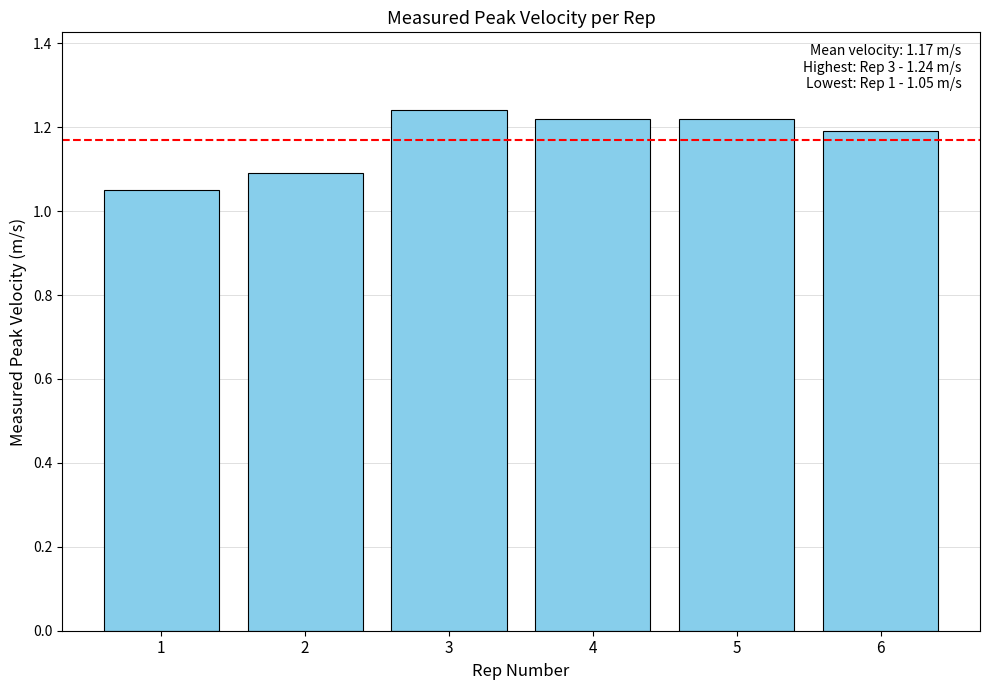

Approximately how many times larger is the value at 1 compared to 5?

0.9